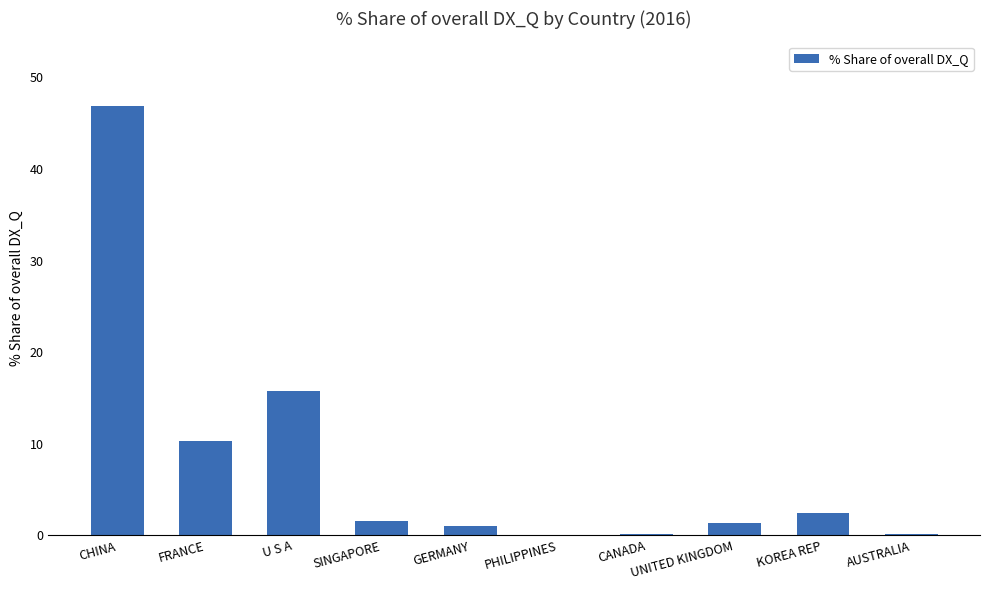

The value at U S A is 15.7. True or false?

True